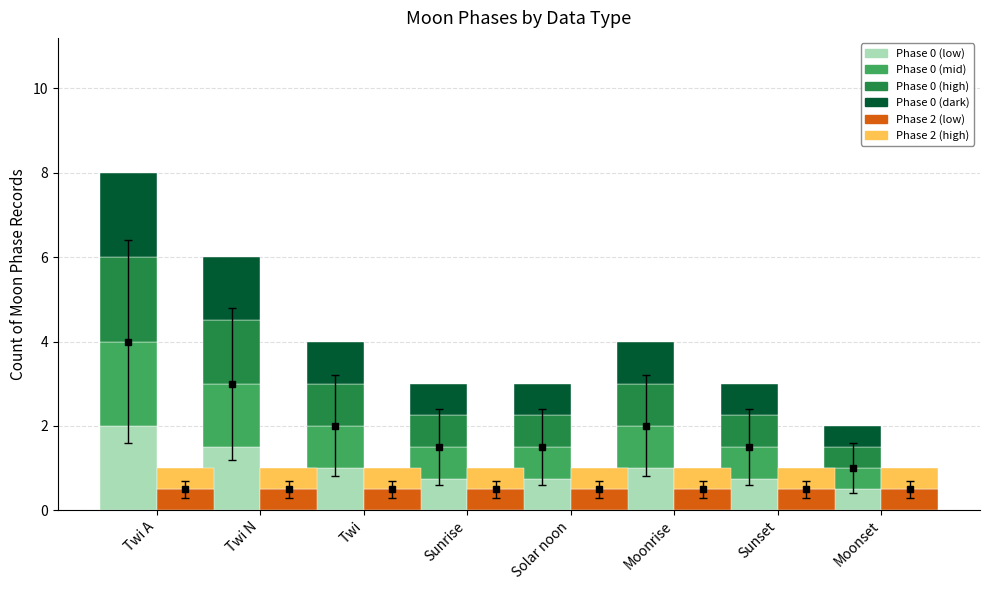

What is the value of the Phase 0 layer 1 bar at the 6th from the left?

1.0